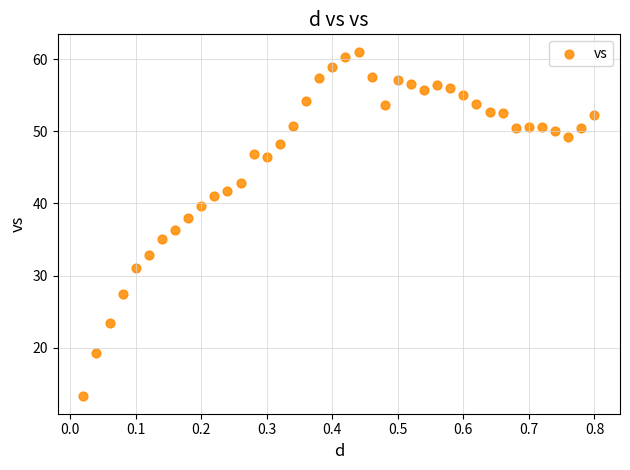

What is the range of X values (max minus min)?

0.8